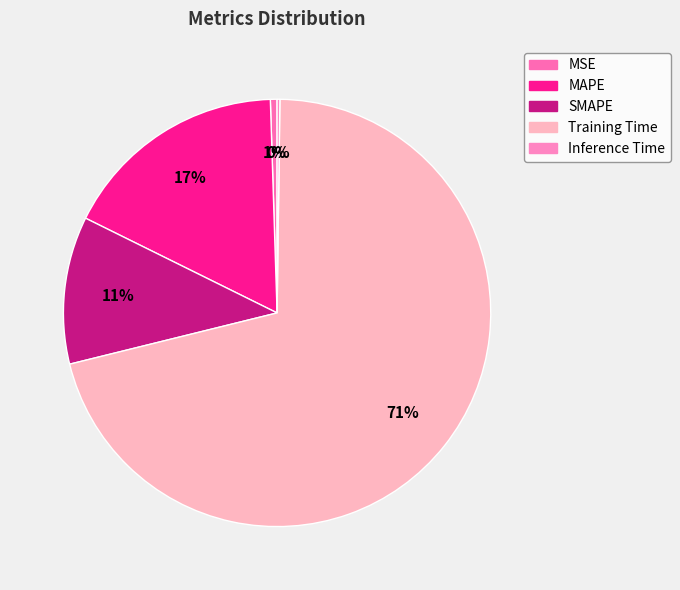

Count the number of slices in the pie.

5